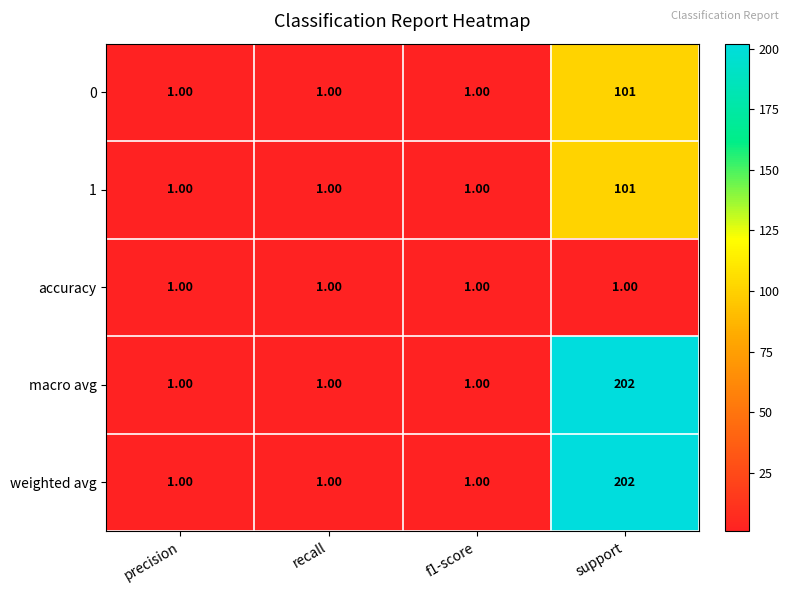

What is the sum of all weighted avg values?

205